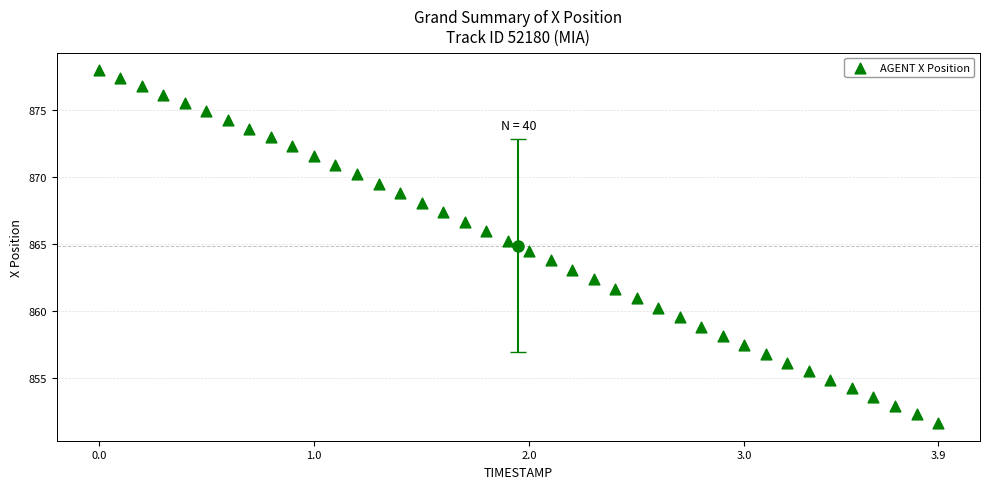

What is the range of Y values (max minus min)?

26.3